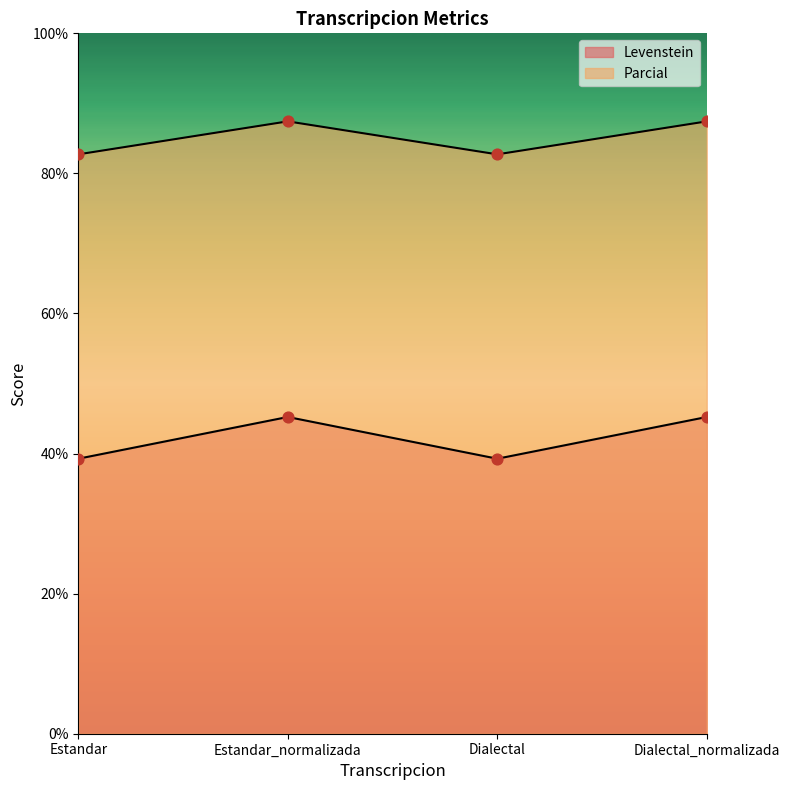

Is the value of Levenstein at Dialectal_normalizada greater than the value of Parcial at Dialectal?

No